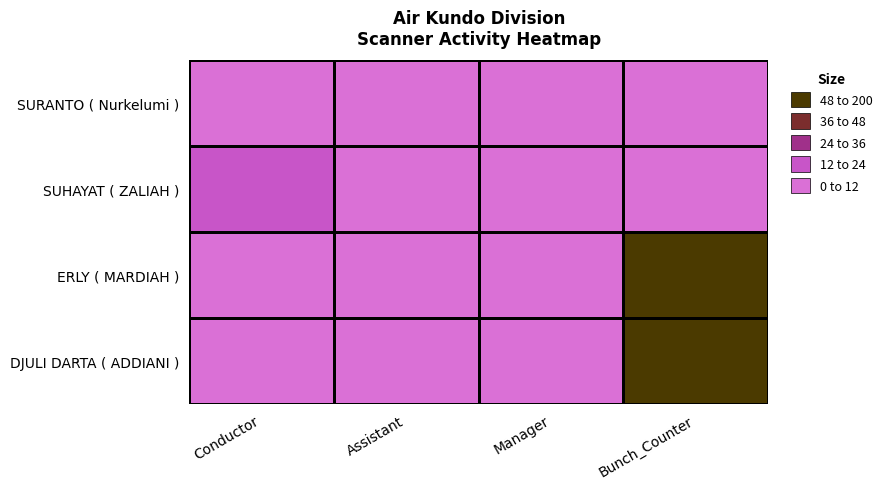

Count the number of data series in this chart.

4